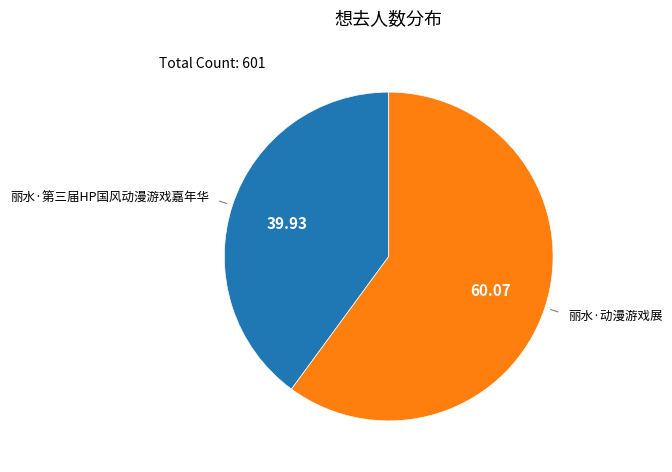

Does any single category account for the majority?

Yes